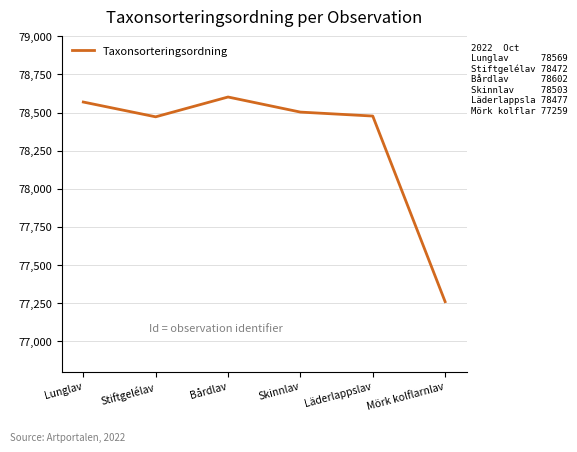

What position from the right is Lunglav?

6